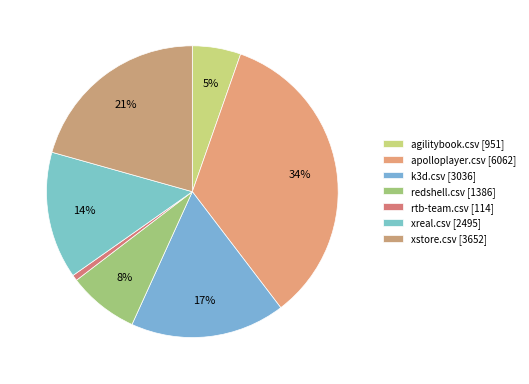

Count the number of slices in the pie.

7